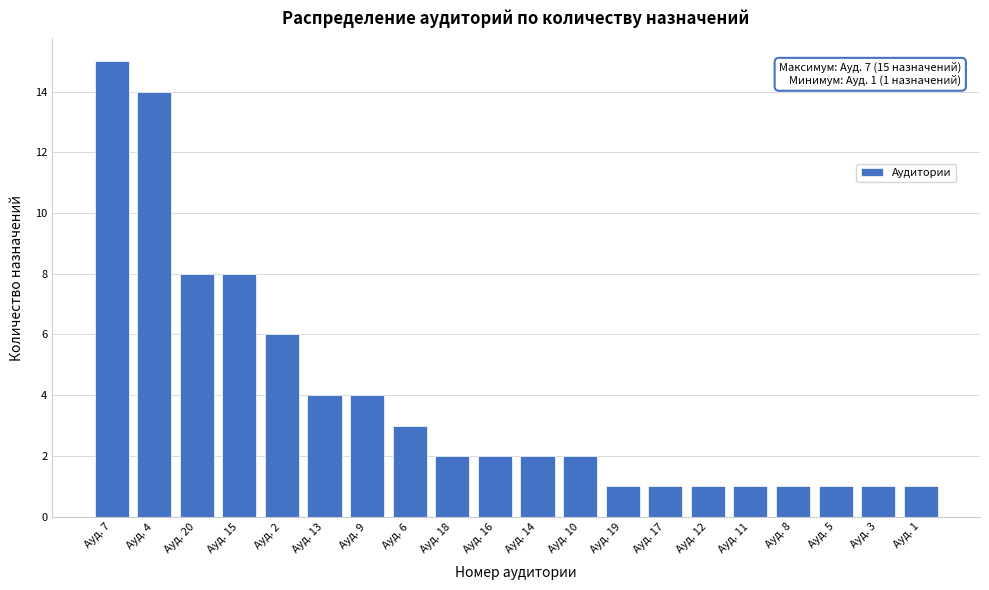

Reading left to right, transcribe all the data shown in this chart.

15	14	8	8	6	4	4	3	2	2	2	2	1	1	1	1	1	1	1	1